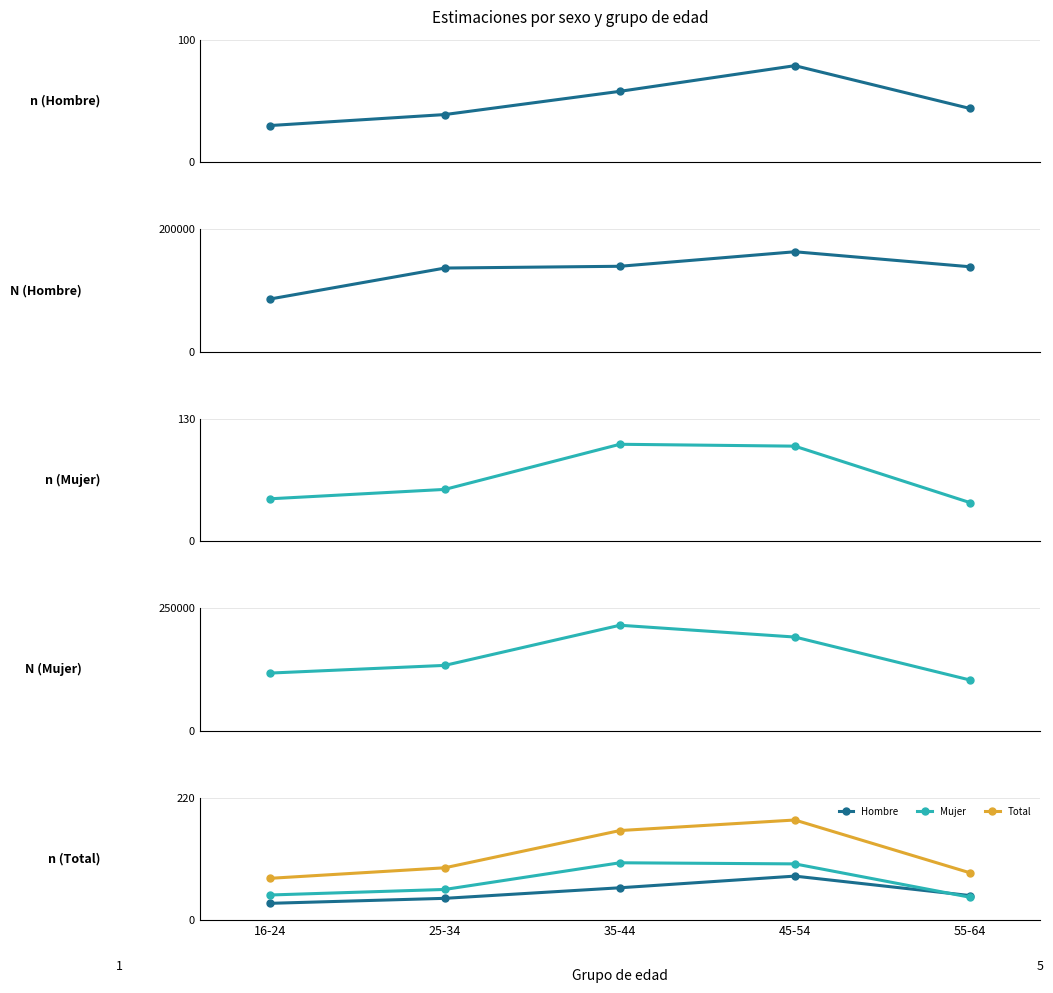

Between 45-54 and 16-24, which is larger?

45-54